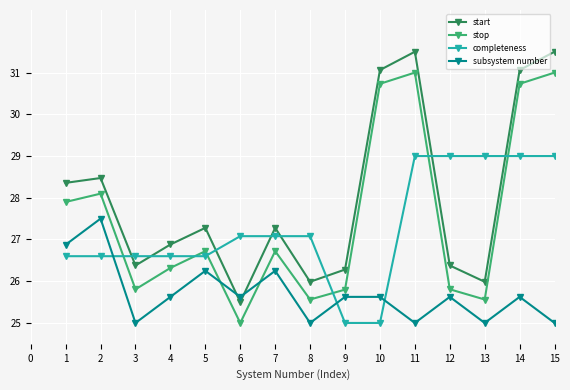

Is the value of start at 13 greater than the value of subsystem number at 1?

No